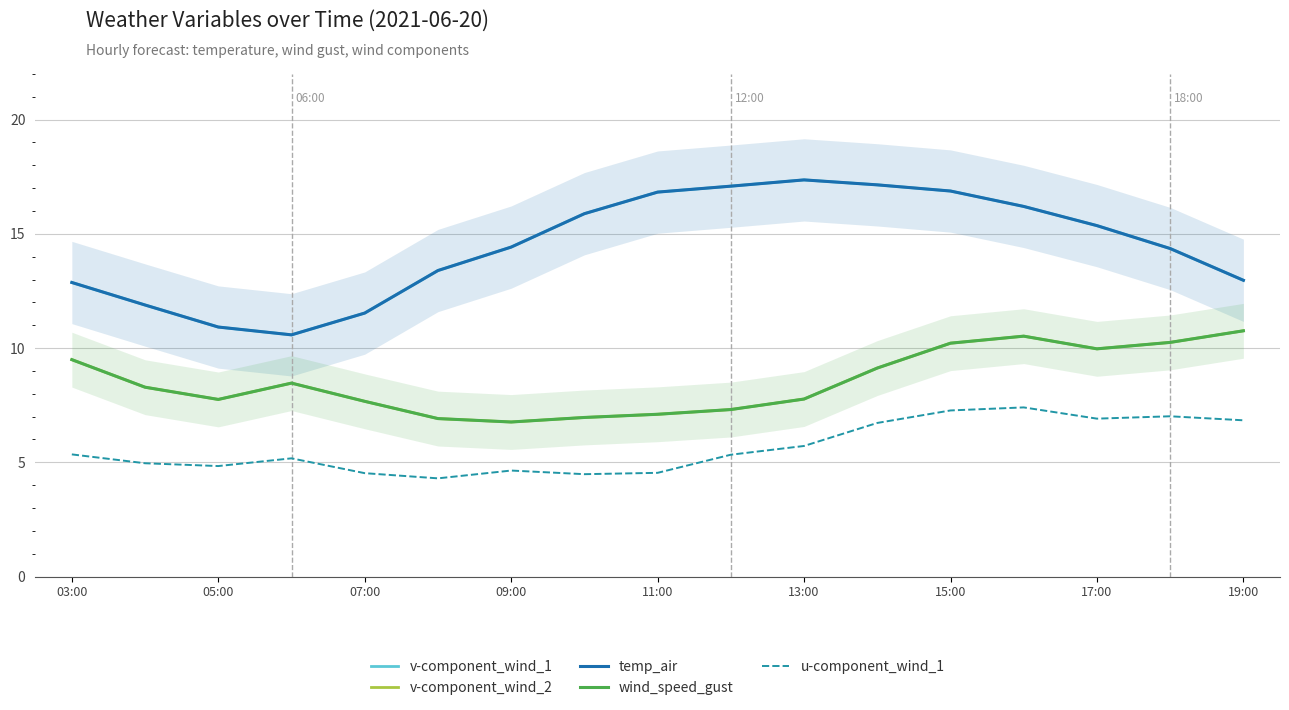

How many data points in v-component_wind_2 are above 8?

9